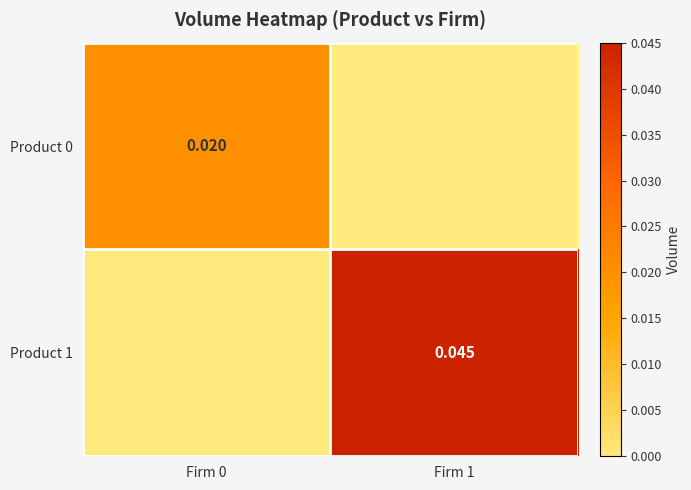

Is the value of Product 0 at Firm 0 greater than the value of Product 1 at Firm 1?

No